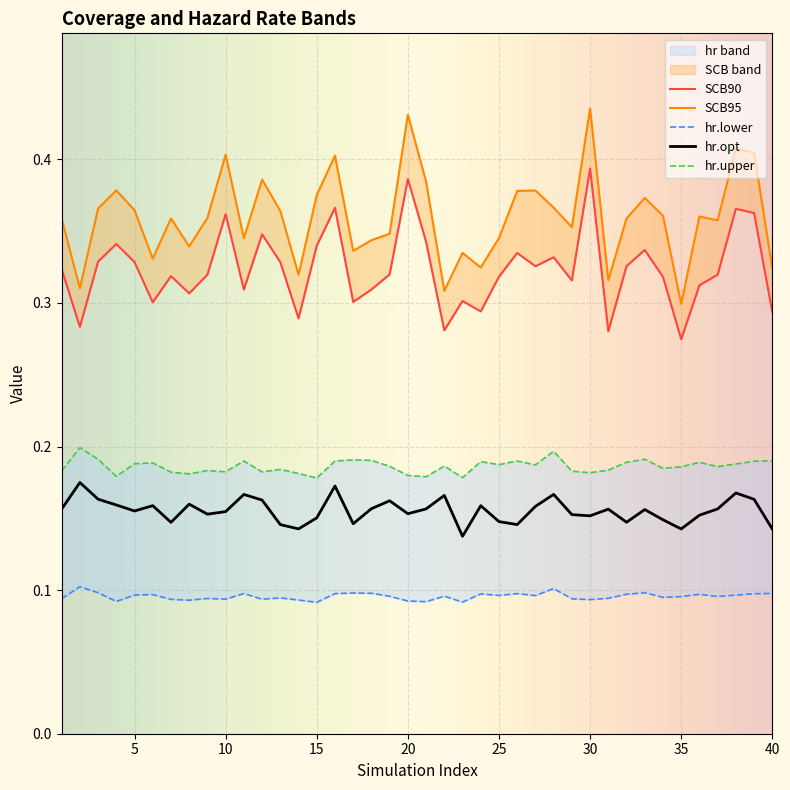

What is the total value across all series at 3?

1.1